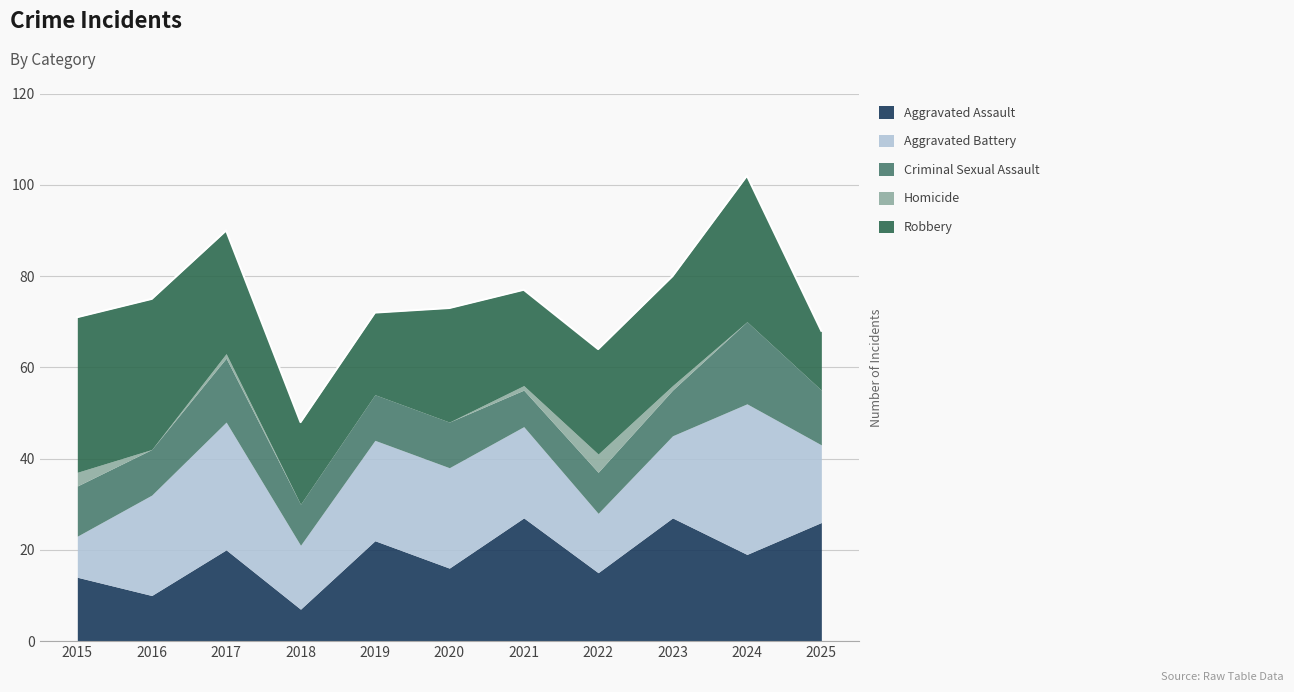

Reading left to right, what are all the values shown in this chart?

Aggravated Assault: 2015=14	2016=10	2017=20	2018=7	2019=22	2020=16	2021=27	2022=15	2023=27	2024=19	2025=26
Aggravated Battery: 2015=9	2016=22	2017=28	2018=14	2019=22	2020=22	2021=20	2022=13	2023=18	2024=33	2025=17
Criminal Sexual Assault: 2015=11	2016=10	2017=14	2018=9	2019=10	2020=10	2021=8	2022=9	2023=10	2024=18	2025=12
Homicide: 2015=3	2016=0	2017=1	2018=0	2019=0	2020=0	2021=1	2022=4	2023=1	2024=0	2025=0
Robbery: 2015=34	2016=33	2017=27	2018=18	2019=18	2020=25	2021=21	2022=23	2023=24	2024=32	2025=13